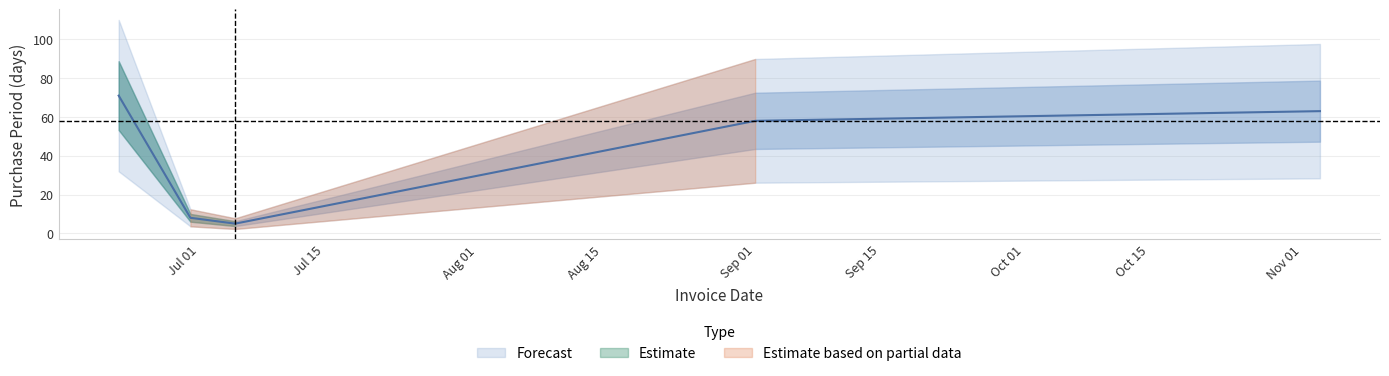

Reading right to left, what are all the values shown in this chart?

63	58	5	8	71